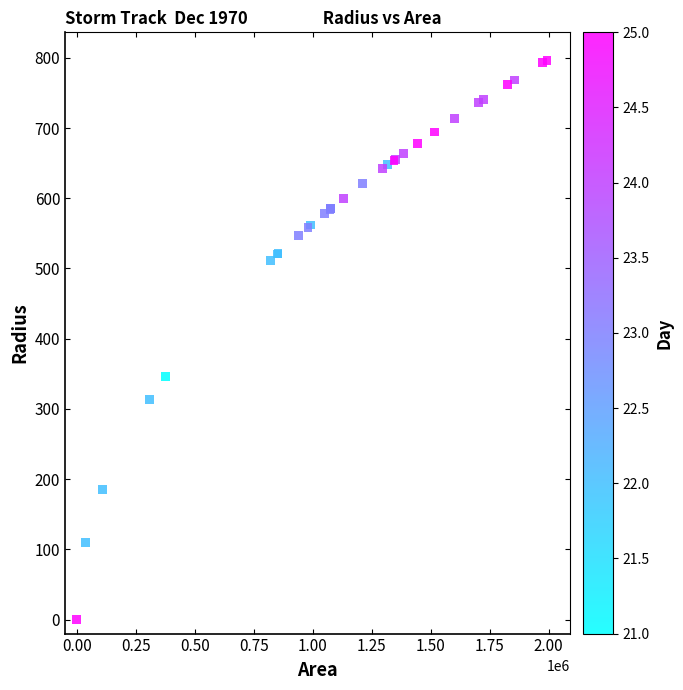

What Y value in the scatter plot is closest to 398?

345.8